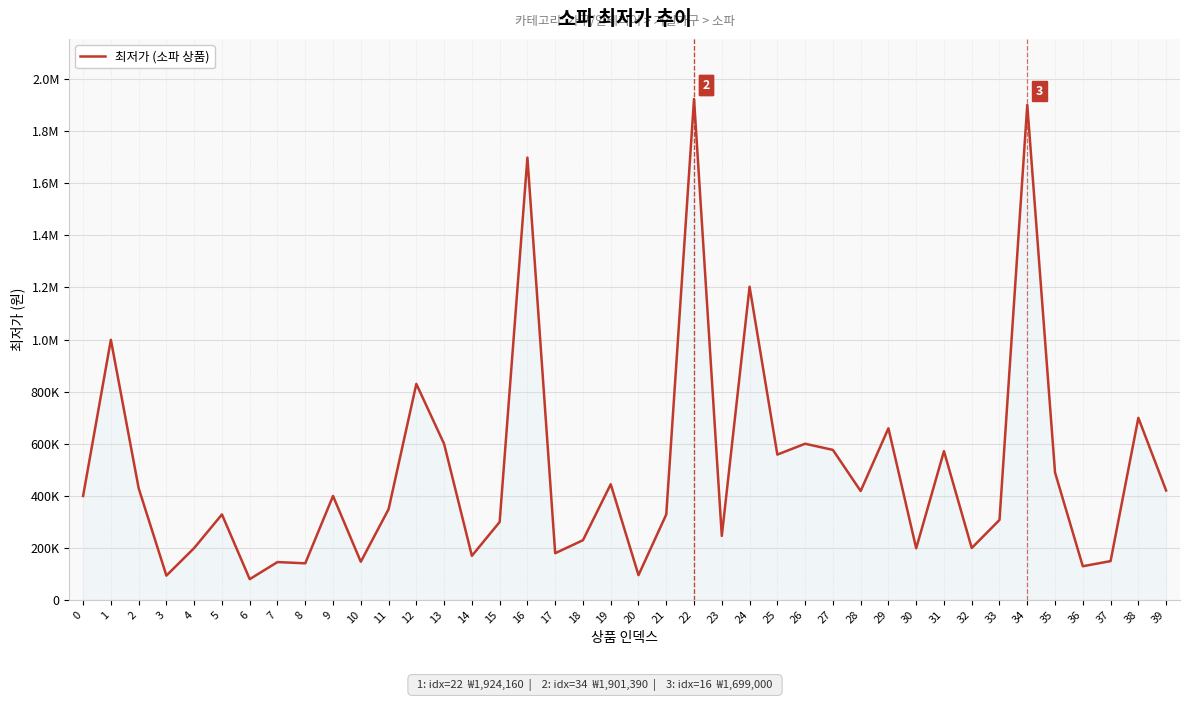

Does the chart display data point markers on the line(s)?

No